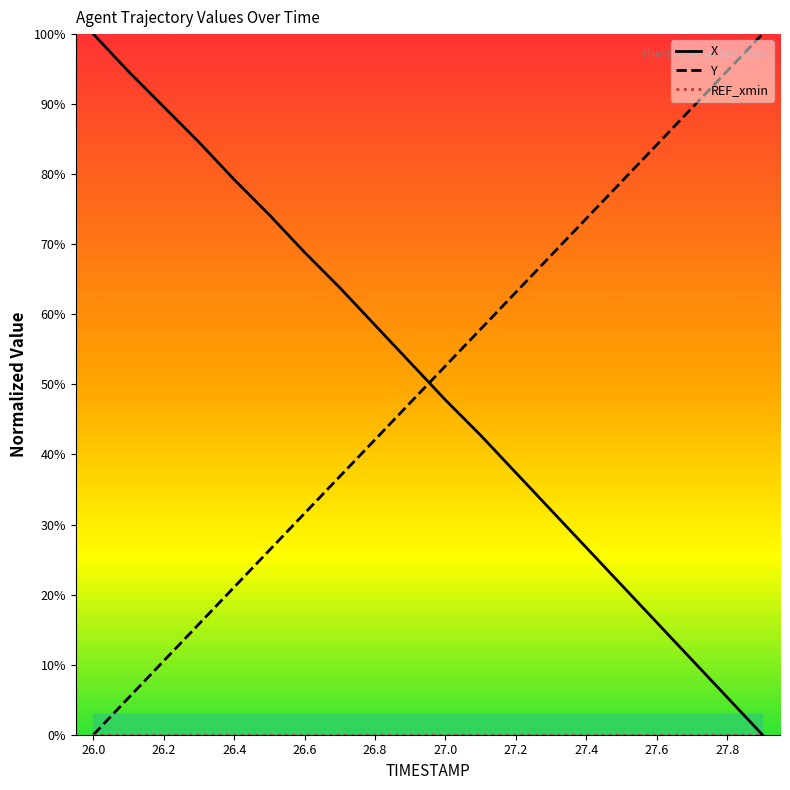

Is it true that Y equals 31.6 at 26.6?

True